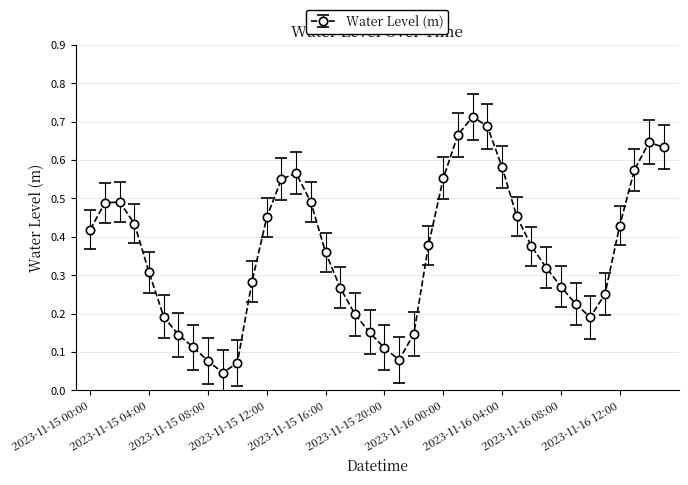

What is the sum of all values?

14.4